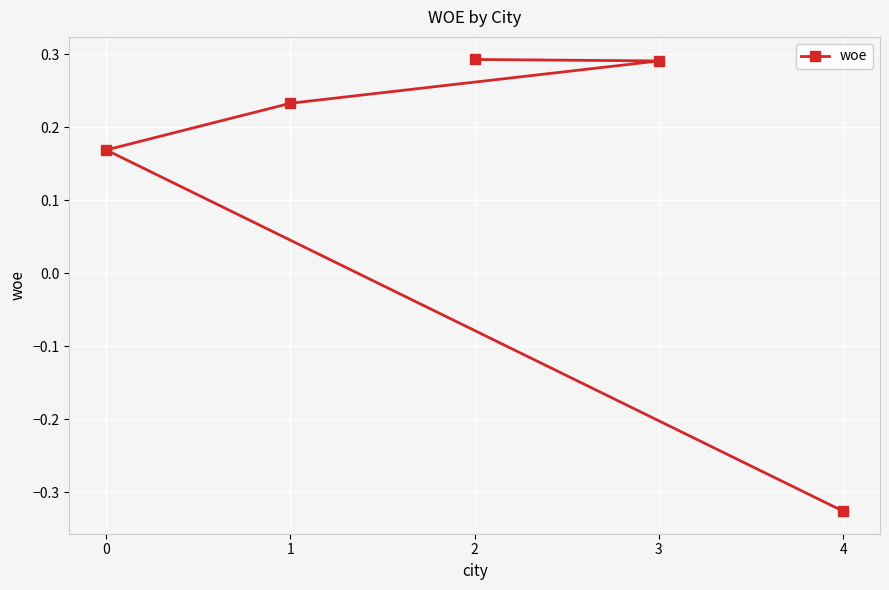

How many positive values are there?

4